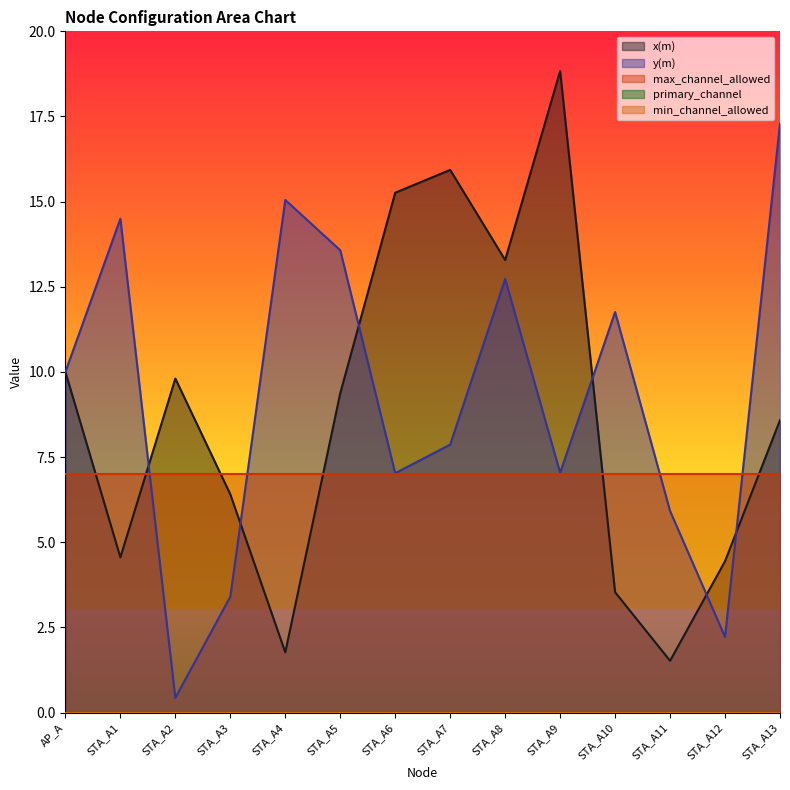

What is the average value of the x(m) series?

8.8